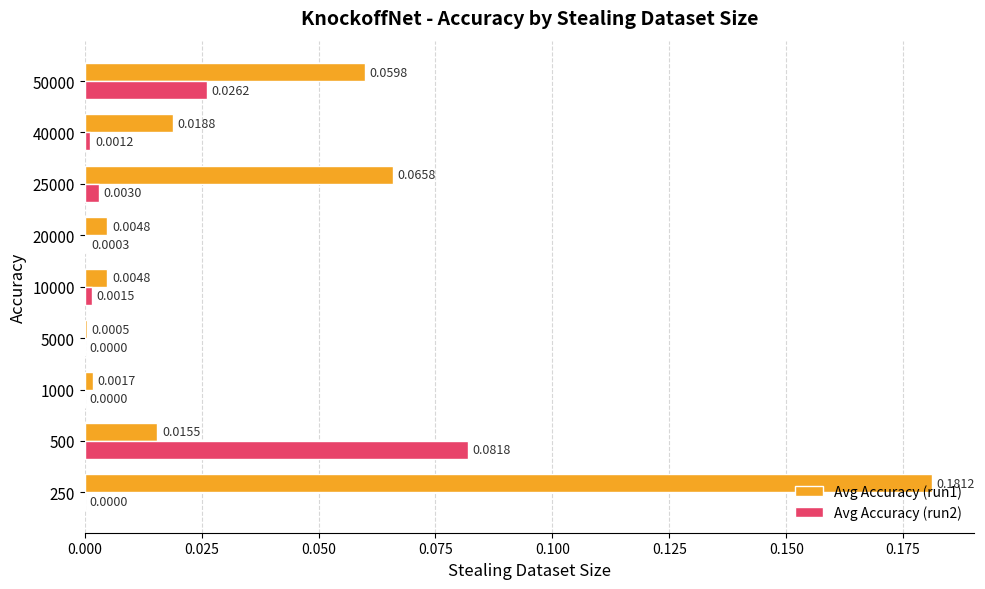

At which category is the sum across all series the highest?

250